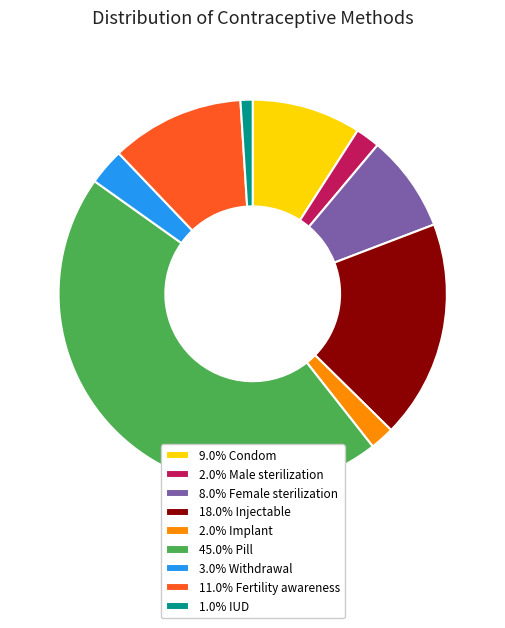

Is 1.0% IUD the majority of the pie?

No